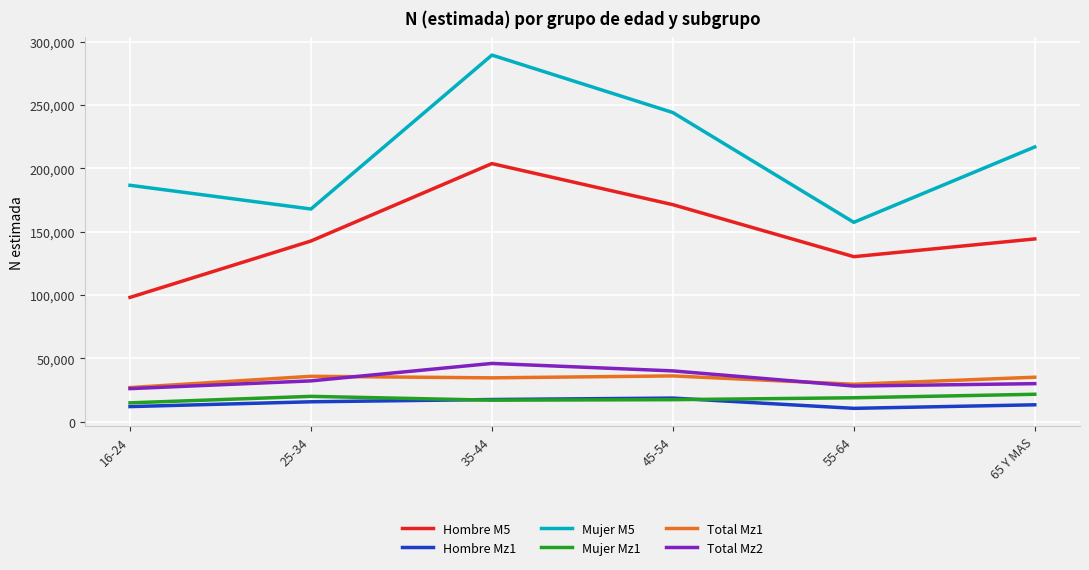

True or false: Mujer M5 has more than 1 interior local peaks.

False